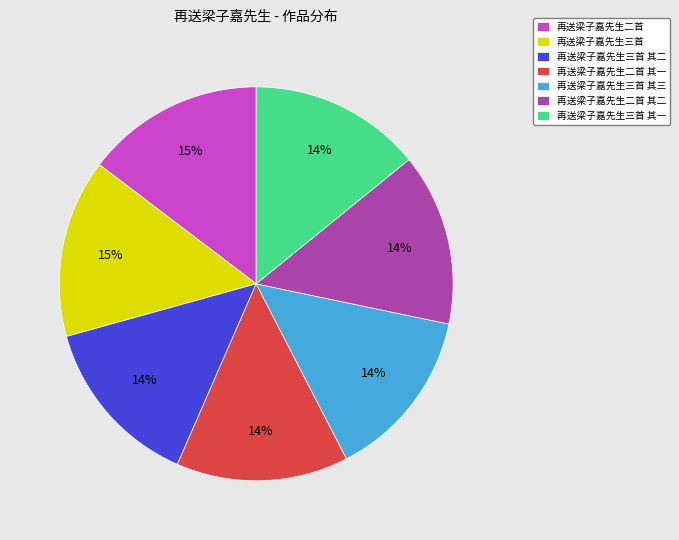

Do 再送梁子嘉先生三首 and 再送梁子嘉先生三首 其三 together represent more than half of the pie?

No